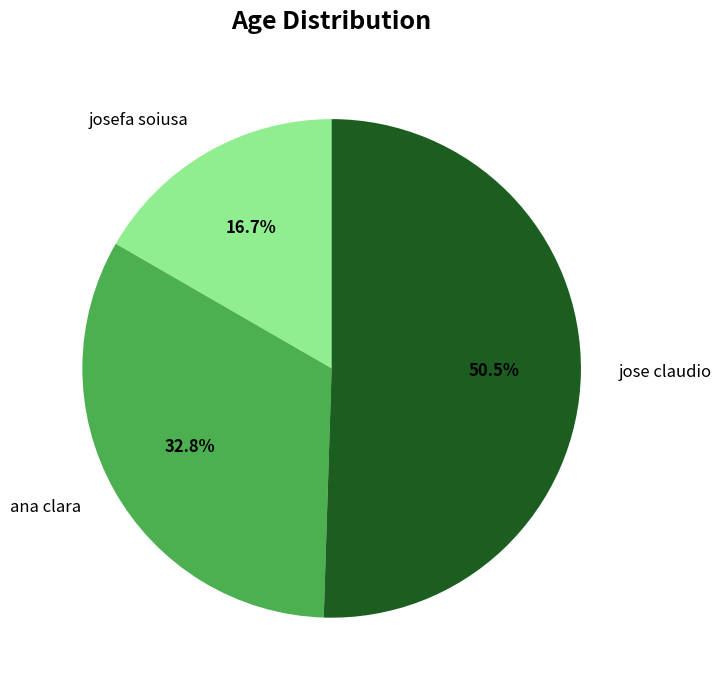

Rank the categories by value from lowest to highest.

josefa soiusa, ana clara, jose claudio